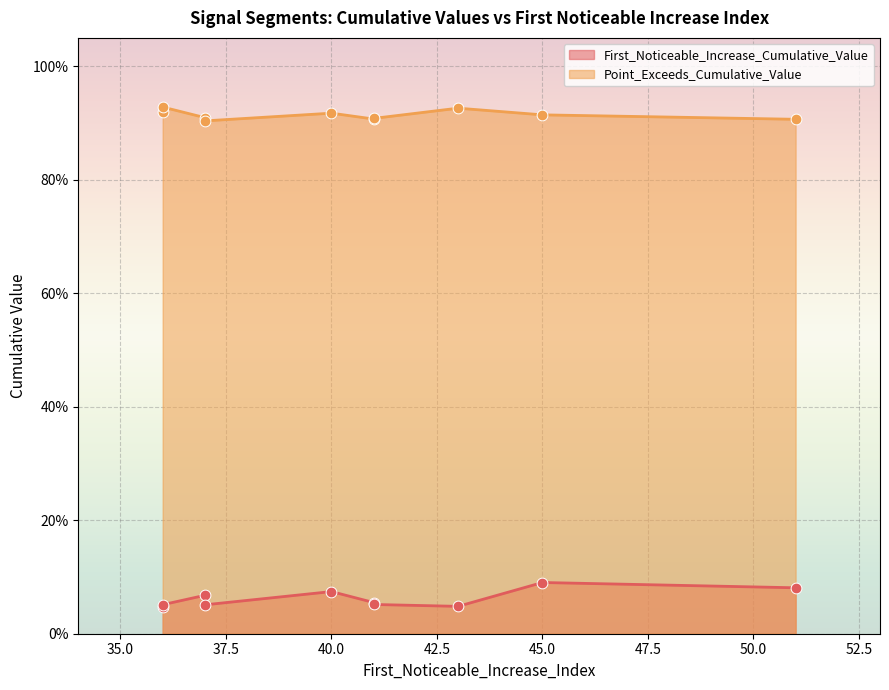

Which series reaches the minimum Y coordinate?

First_Noticeable_Increase_Cumulative_Value